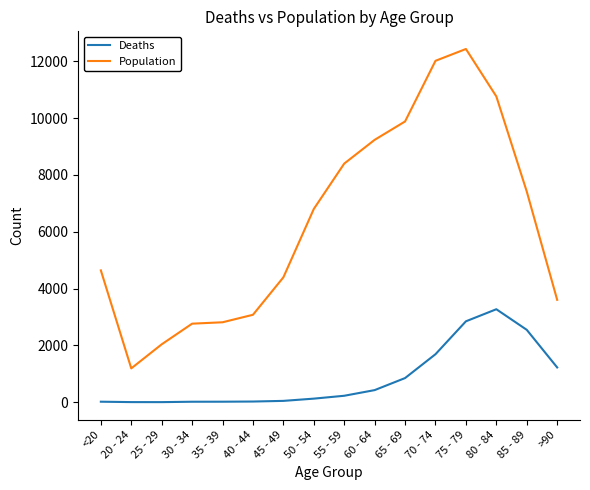

In Deaths, how many points are lower than both neighbors (excluding endpoints)?

1